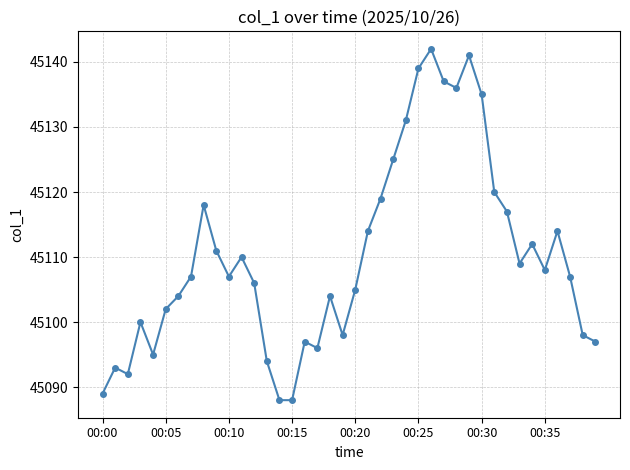

What is the value of the 22nd point from the left?

45114